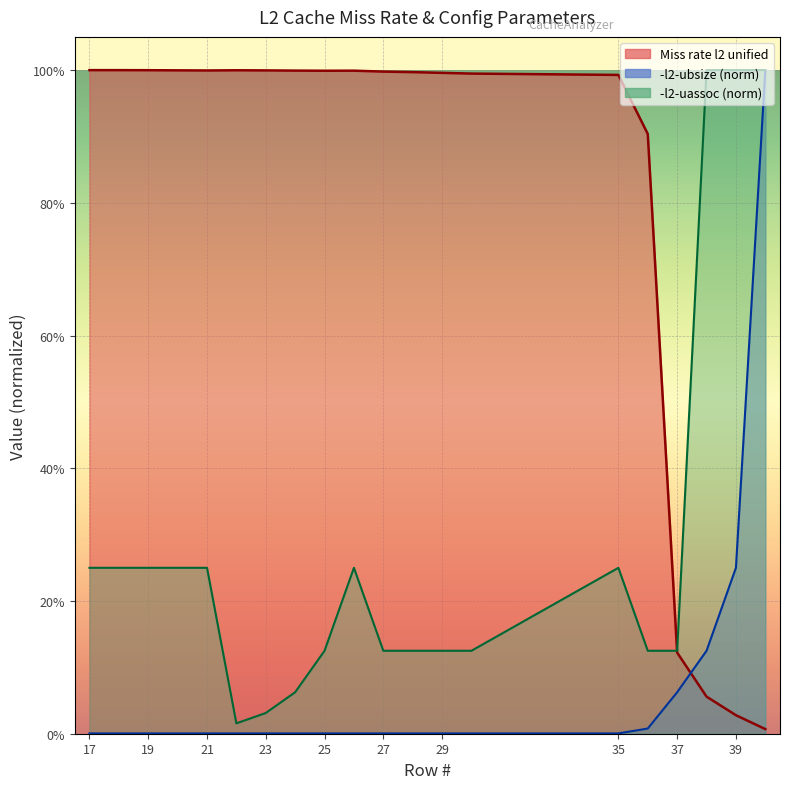

At which category does Miss rate l2 unified reach its first local valley?

21